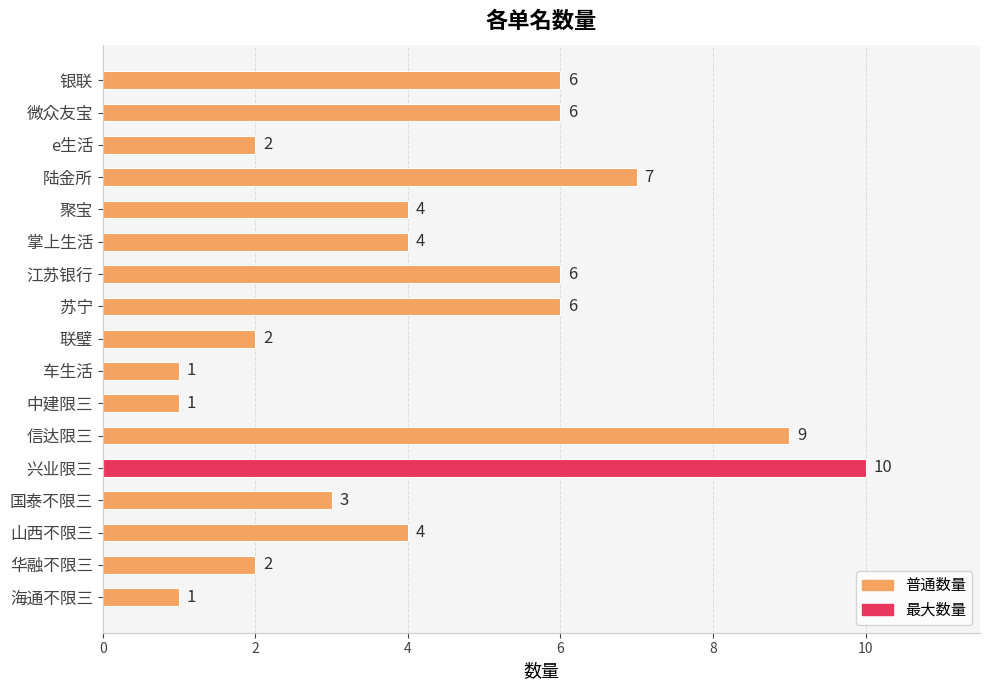

Which category has the highest value across all series?

兴业限三